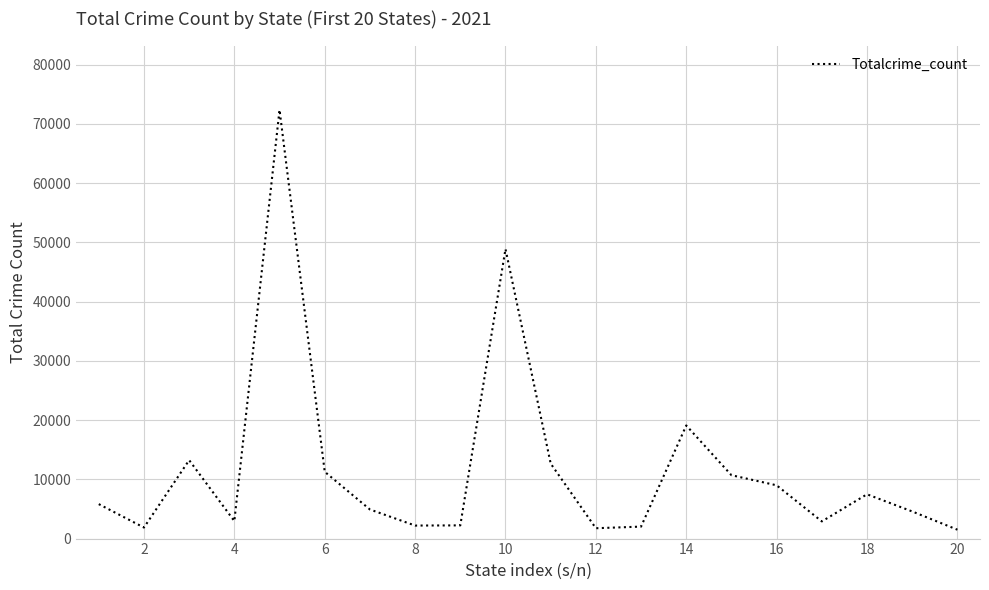

What is the maximum value shown in the chart?

72352